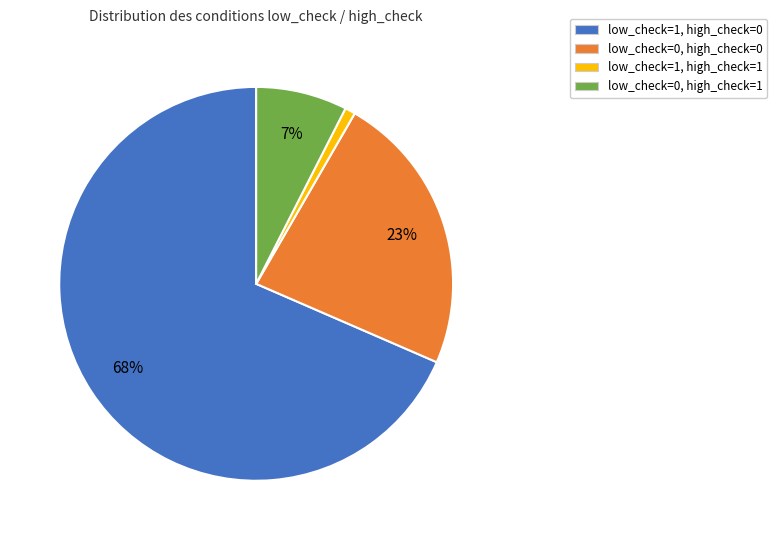

To the nearest percent, what is the combined percentage of low_check=0, high_check=1 and low_check=1, high_check=1?

8%